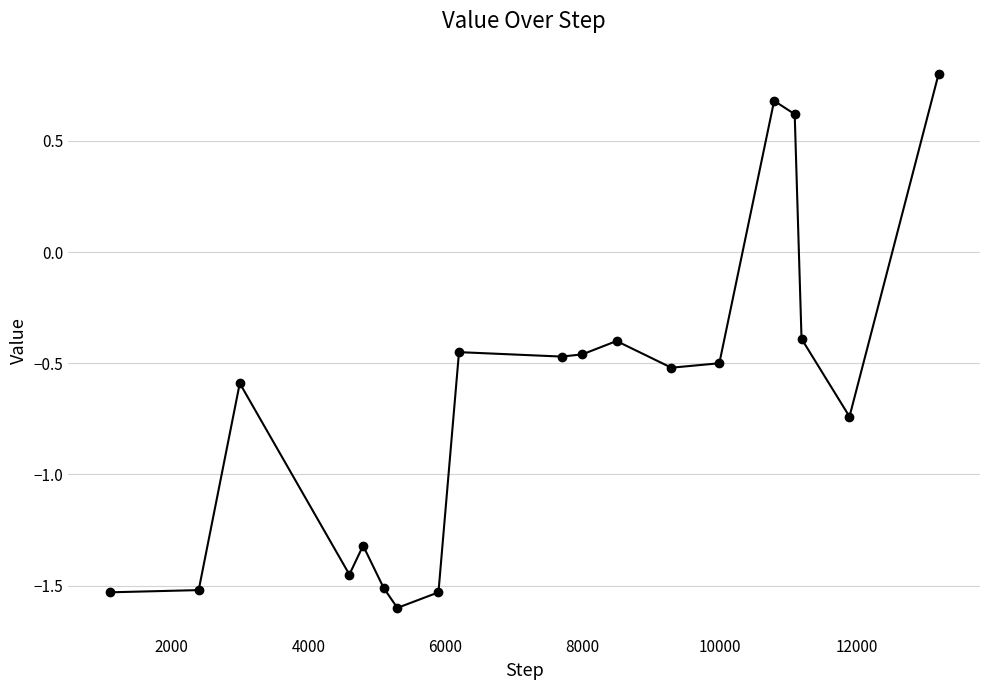

True or false: the data has more than 0 interior local peaks.

True